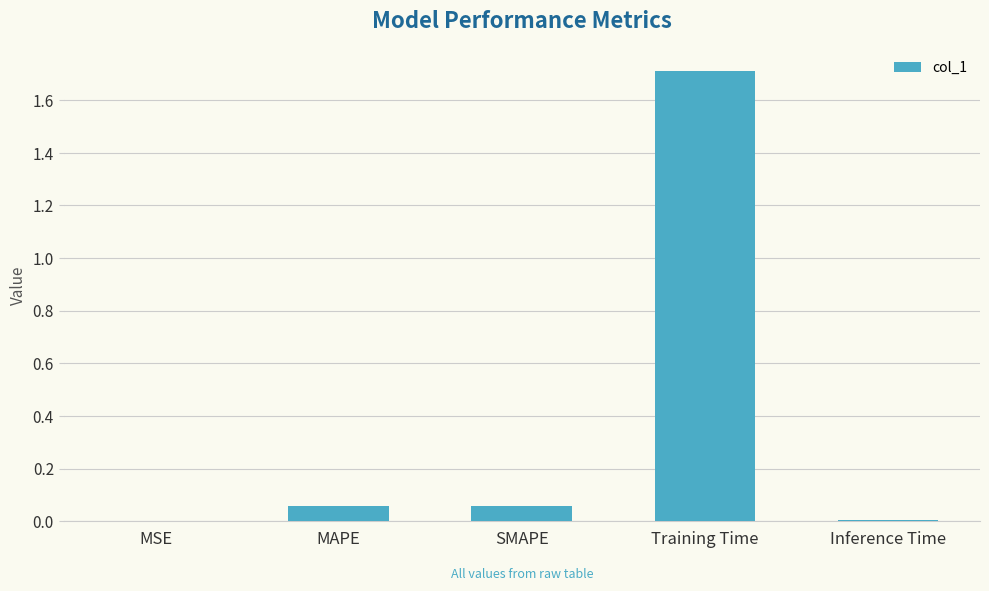

What is the maximum value shown in the chart?

1.7